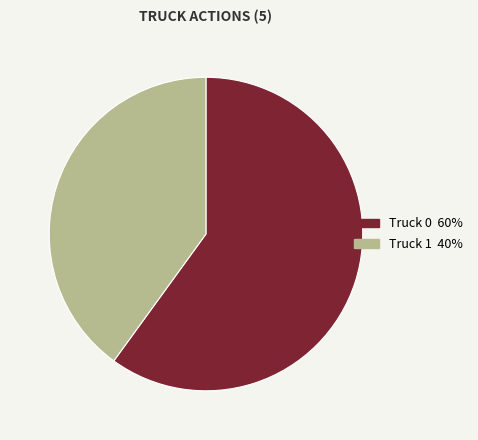

Approximately how many times larger is the value at Truck 0 compared to Truck 1?

1.5